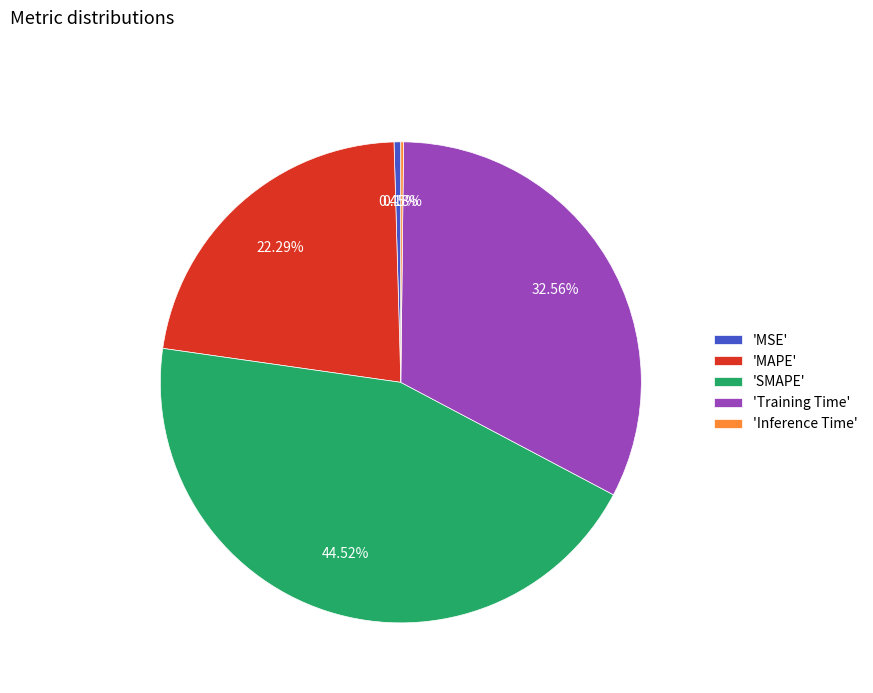

Is the sum of 'MAPE' and 'MSE' greater than half?

No